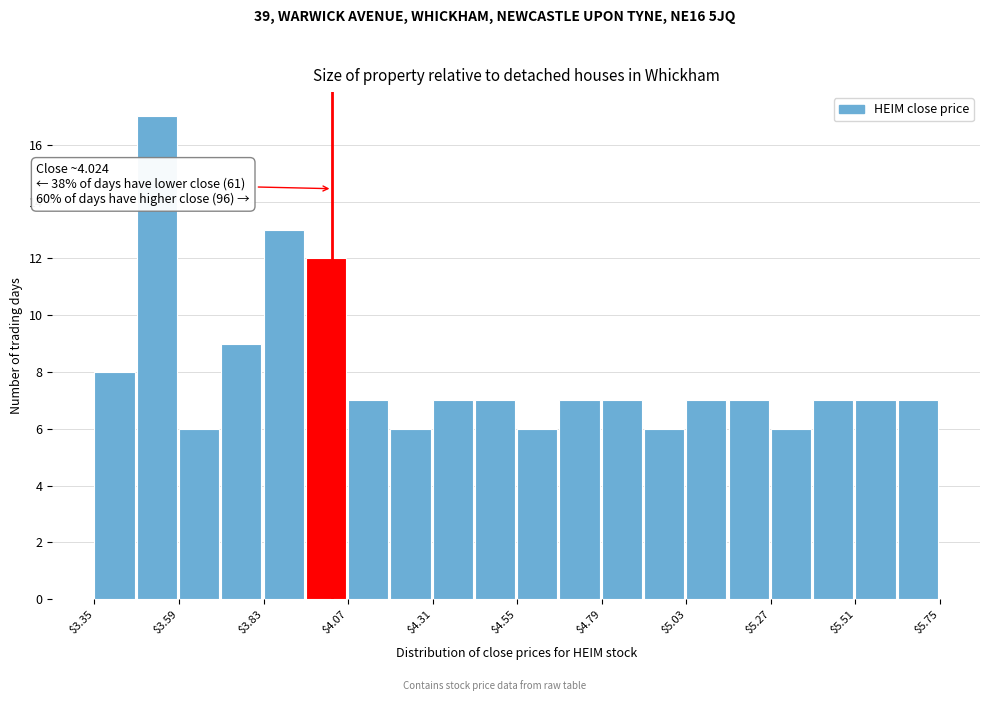

Read against the x-axis, roughly where is the centre of the tallest bar?

3.55